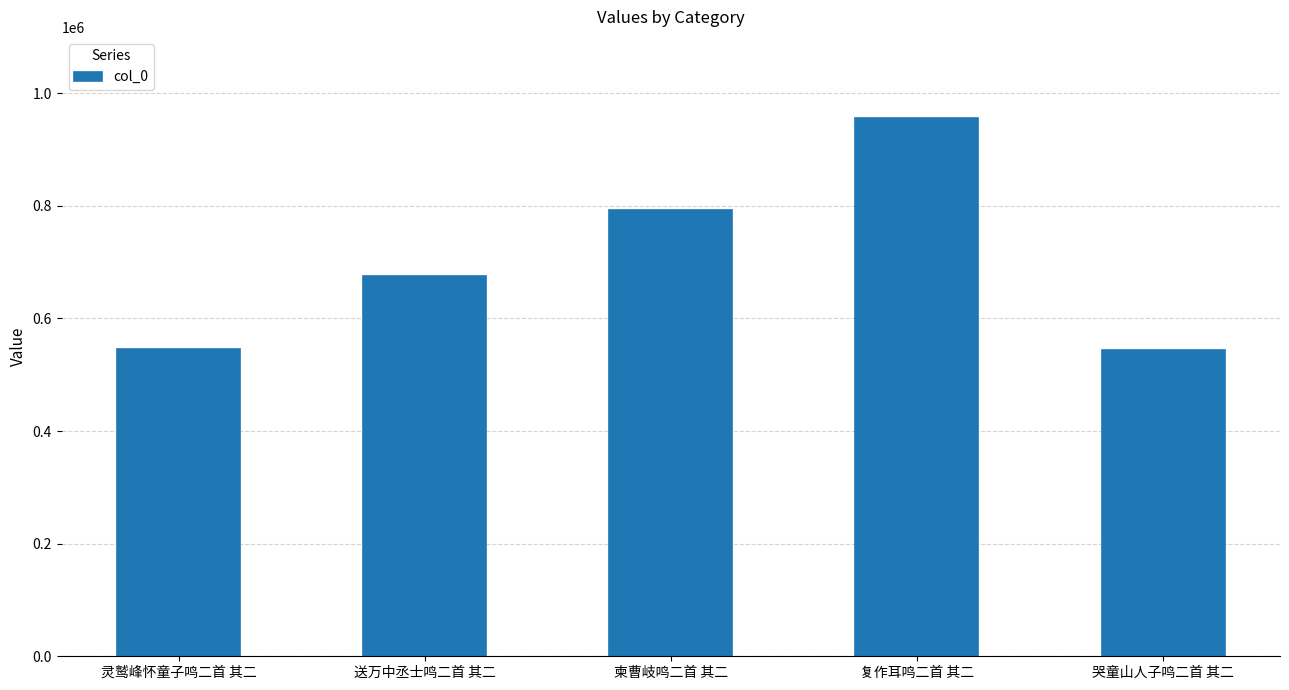

How many series are shown in this chart?

1